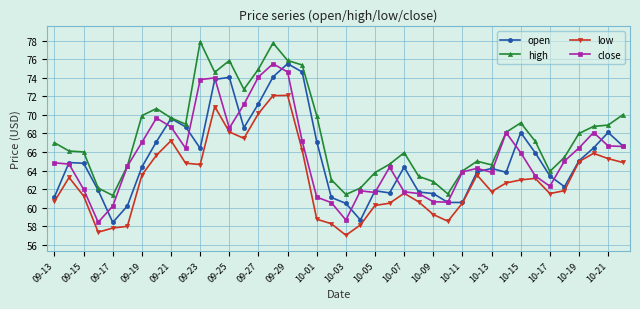

True or false: low and high intersect in this chart.

False